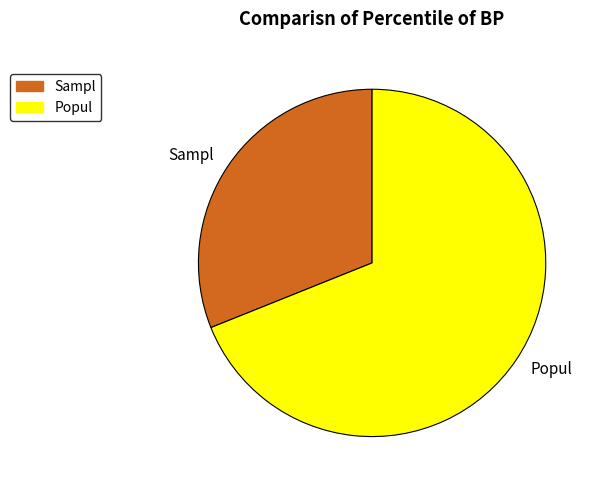

Combined, do Popul and Sampl account for over 50%?

Yes